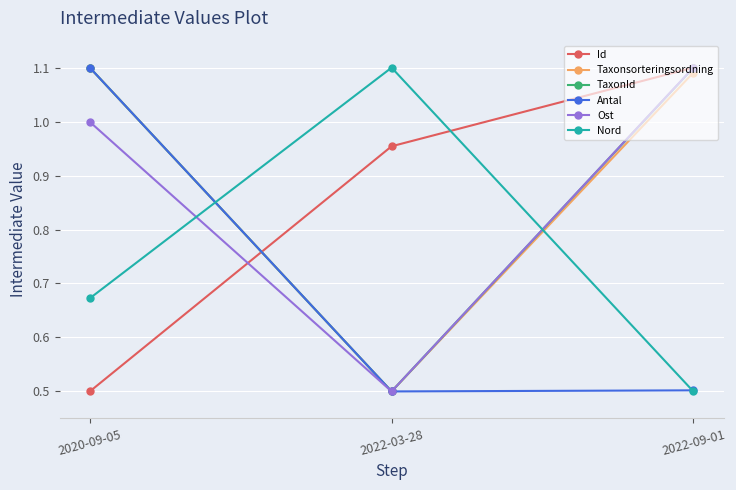

What is the difference between the highest and lowest values at 2020-09-05?

0.6